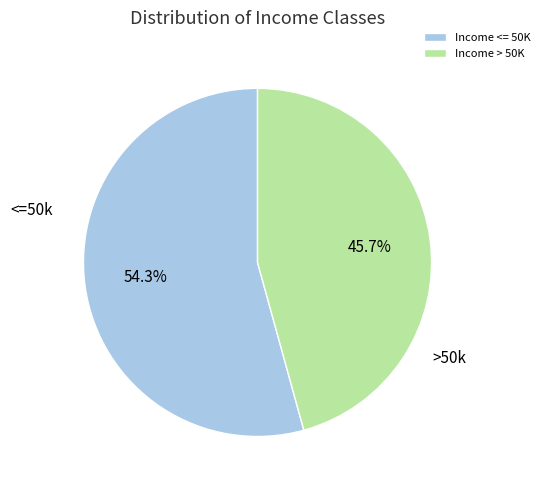

What is the majority slice?

Income <= 50K